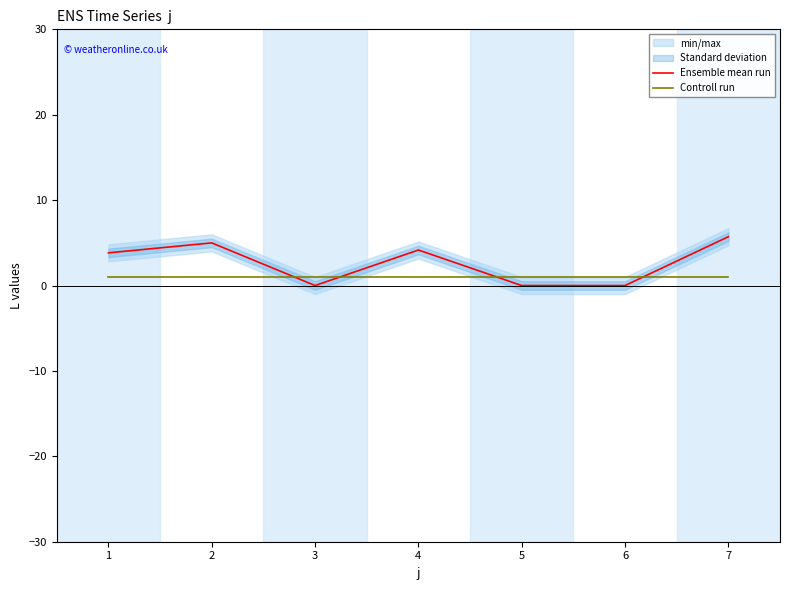

The value of Ensemble mean run at 5 is -2.0. True or false?

False